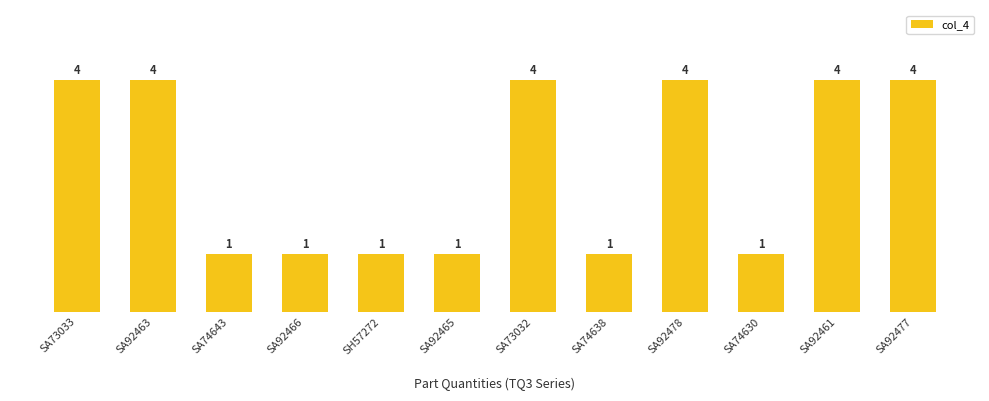

What value does the data have at SA92463?

4